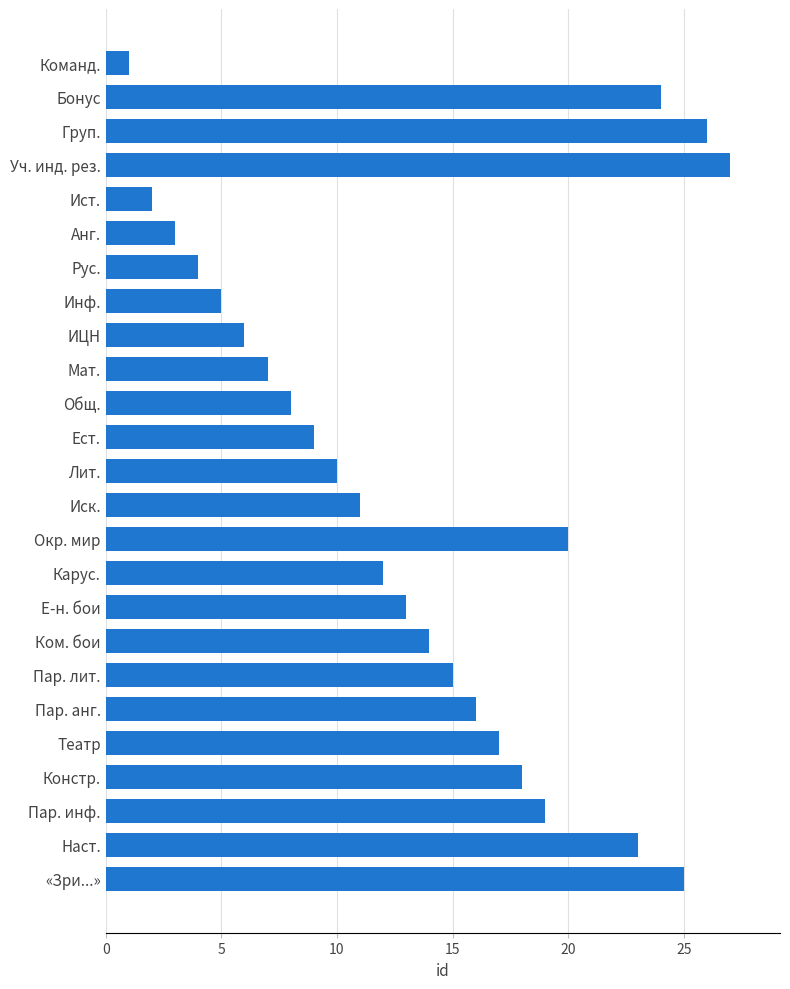

At which label is the value closest to 14?

Ком. бои